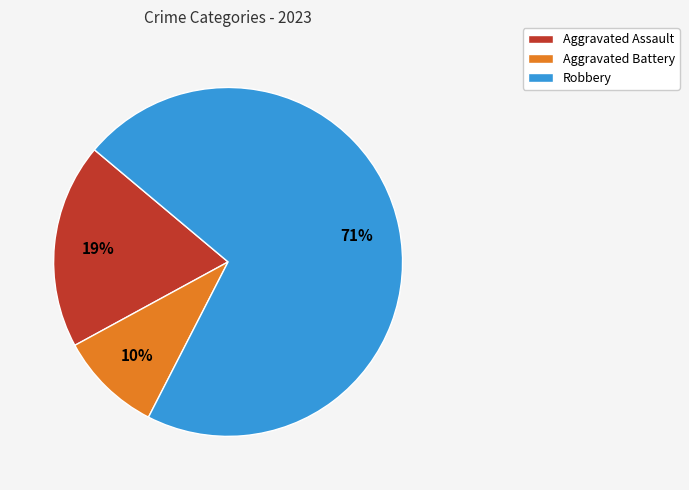

True or false: Aggravated Battery accounts for 10% of the total.

True